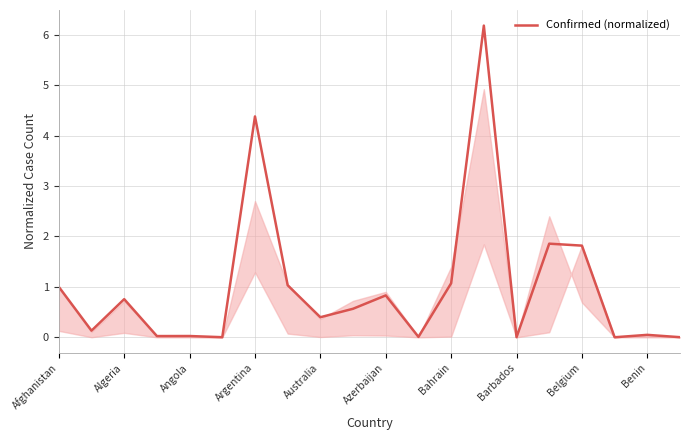

What is the difference between the maximum and minimum values?

6.2